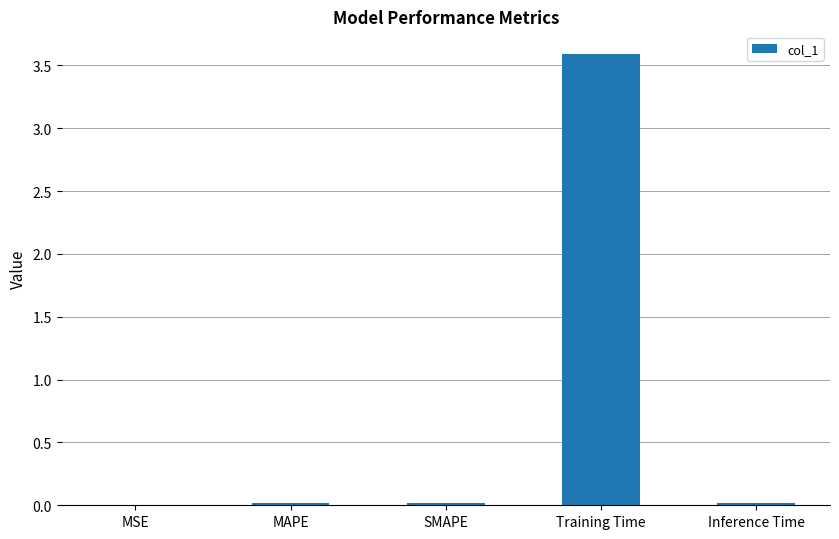

Is it true that the value at MSE is 0.0?

True